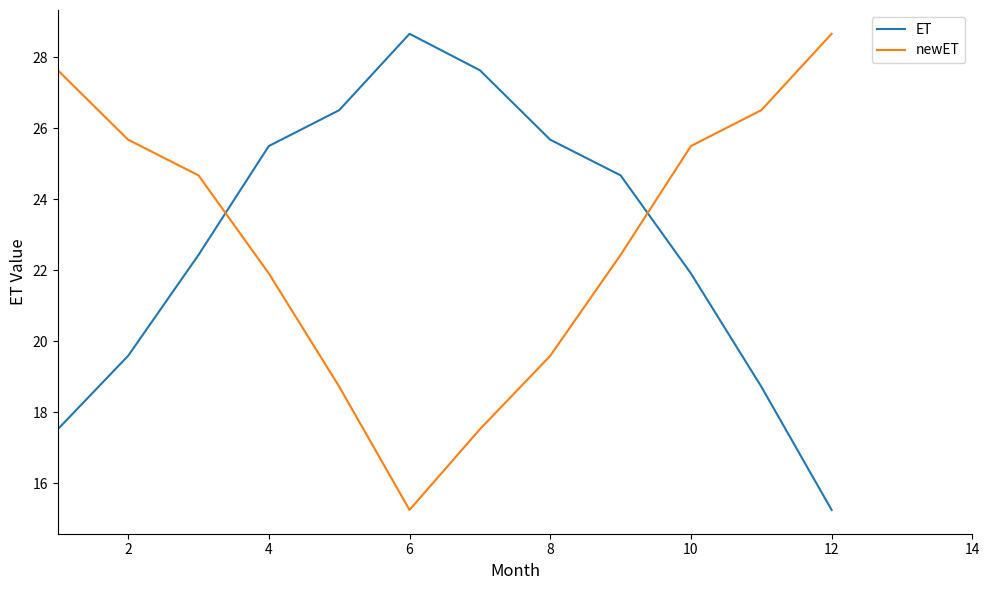

After their last crossing, which series has the higher values: newET or ET?

newET